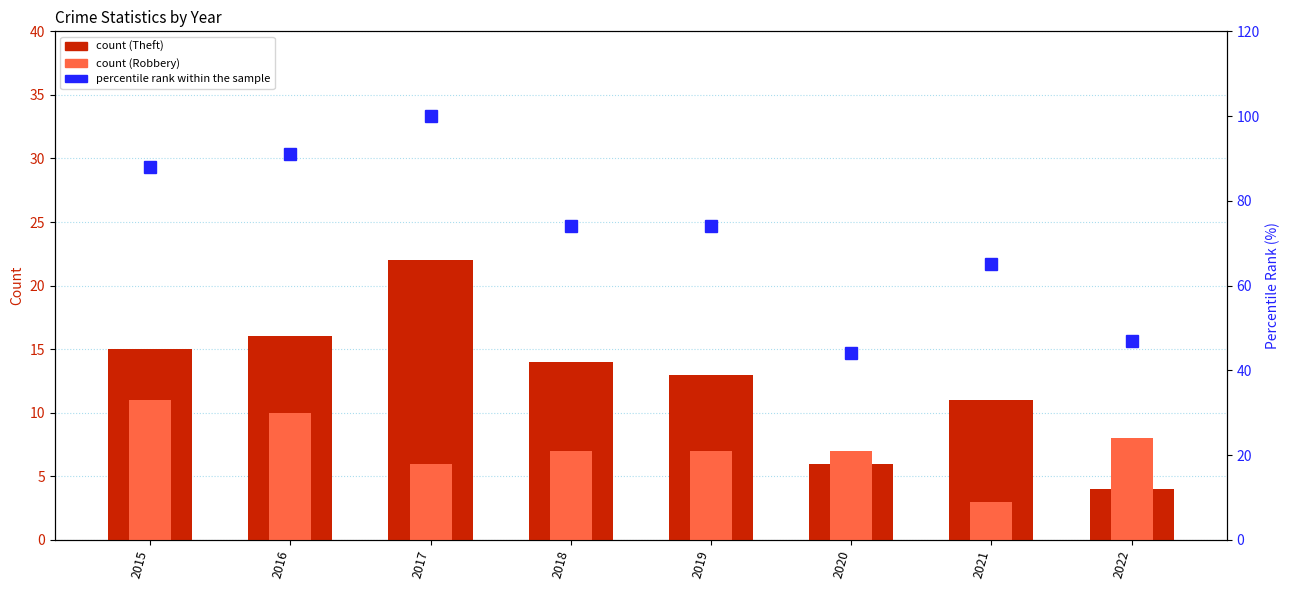

Reading left to right, extract all data points from this chart.

Theft (count): 2015=15	2016=16	2017=22	2018=14	2019=13	2020=6	2021=11	2022=4
Robbery (count): 2015=11	2016=10	2017=6	2018=7	2019=7	2020=7	2021=3	2022=8
percentile rank within sample: 2015=88	2016=91	2017=100	2018=74	2019=74	2020=44	2021=65	2022=47